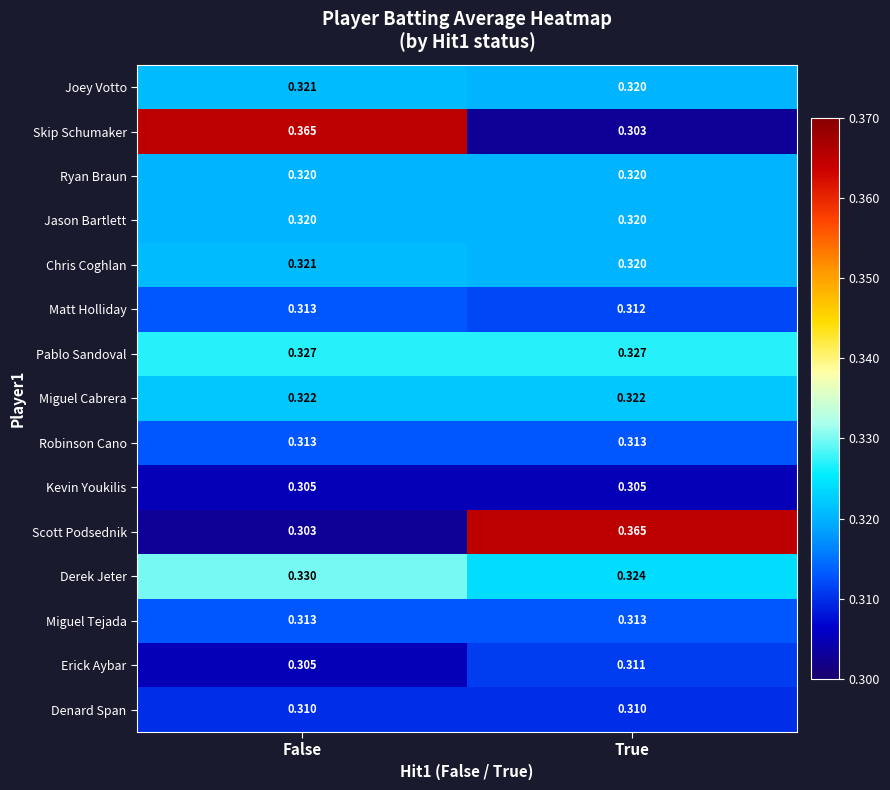

Where is Chris Coghlan nearest to the value 0?

True